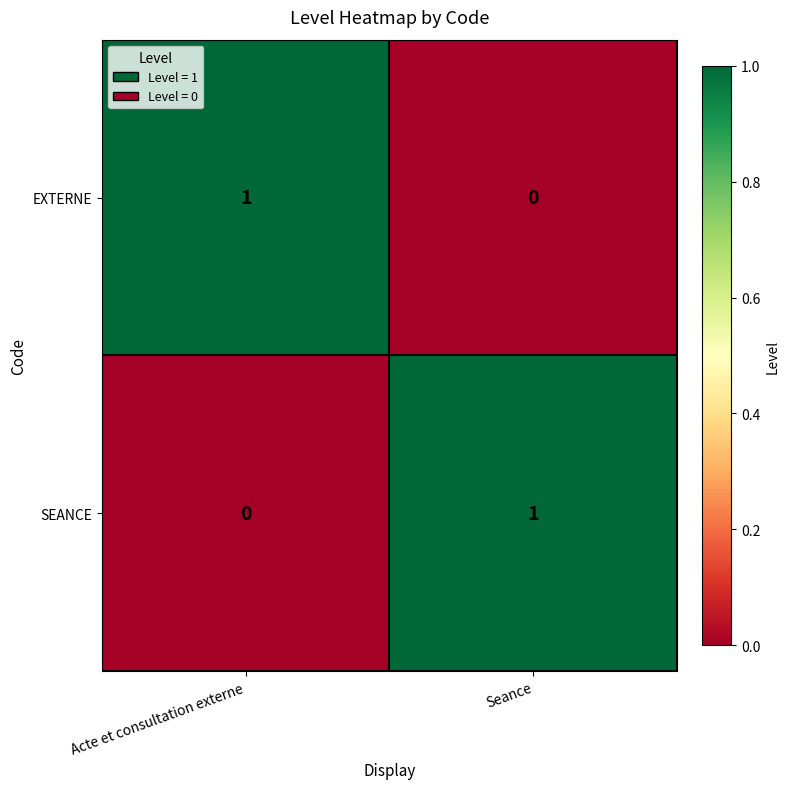

Where is SEANCE nearest to the value 0?

Acte et consultation externe